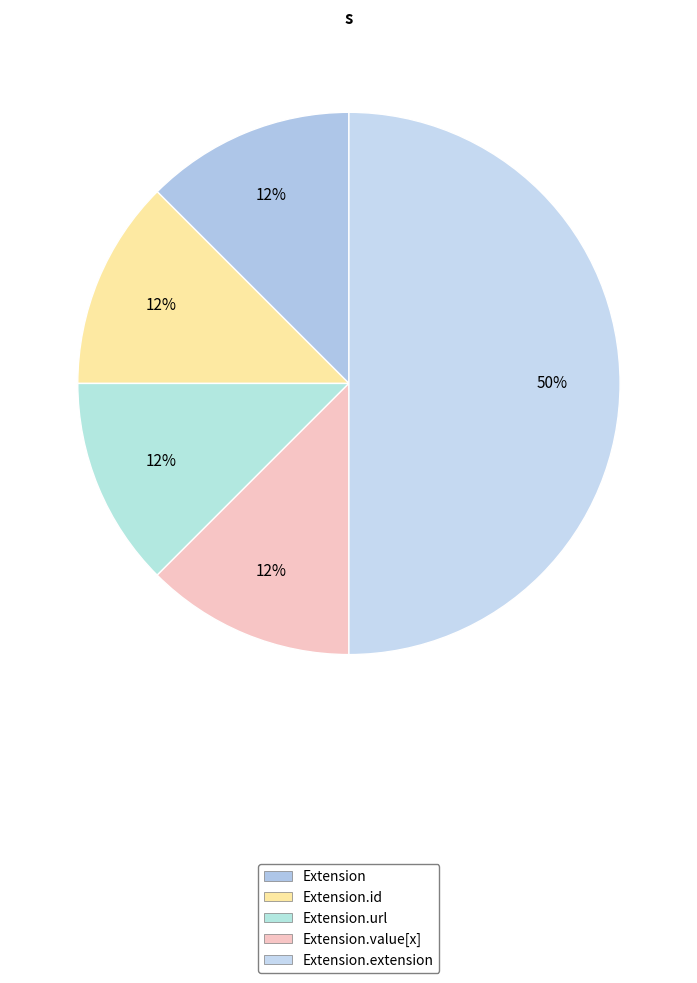

What is the smallest slice in the pie chart?

Extension